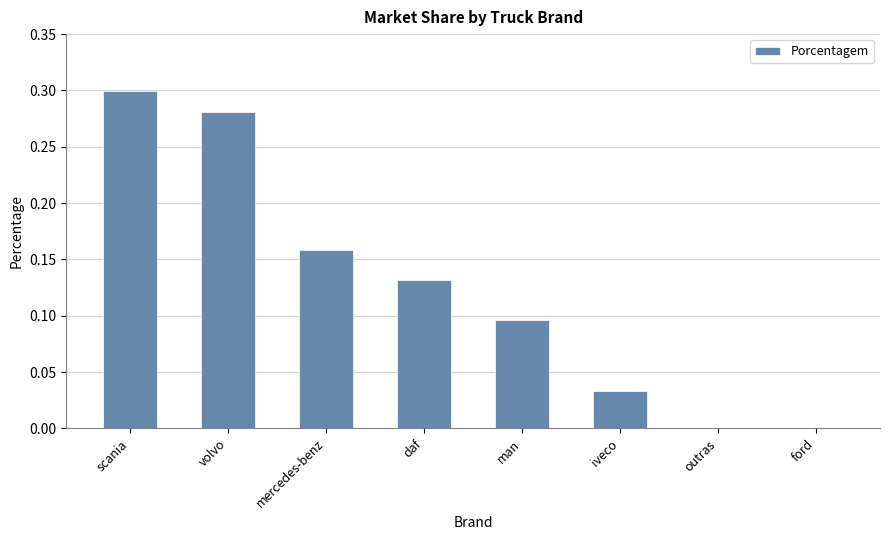

The chart shows a value of 0.3 at mercedes-benz. True or false?

False